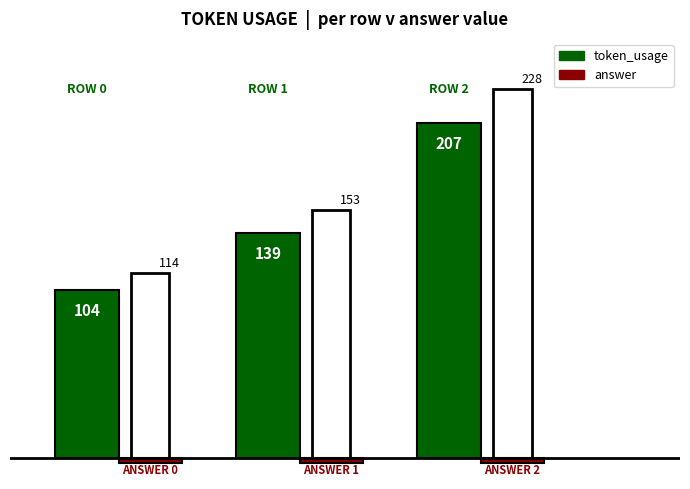

At which category is the sum across all series the highest?

2